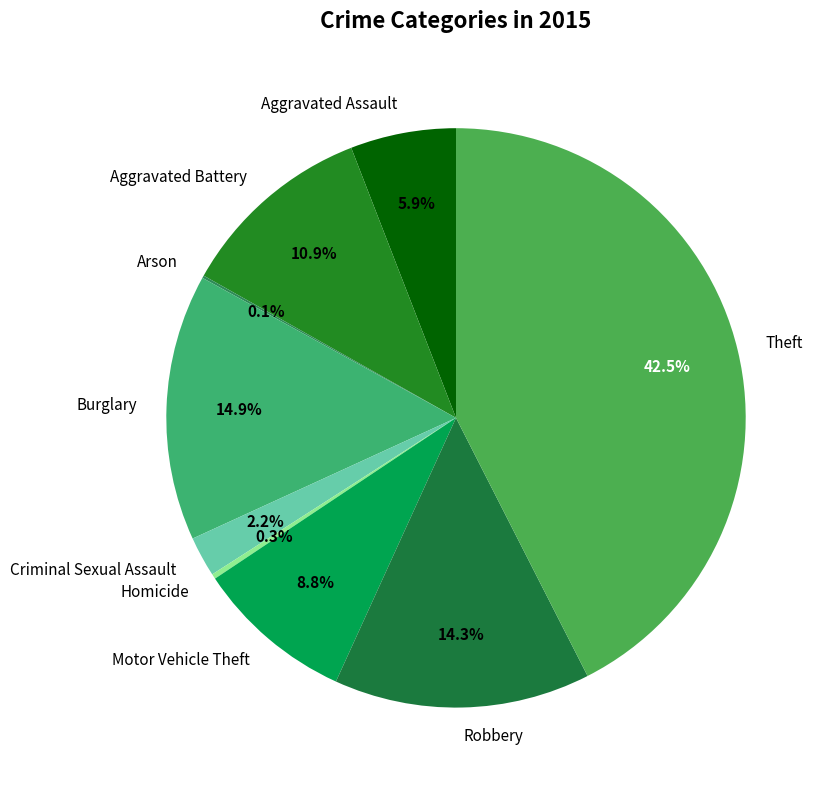

To the nearest percent, what is the difference between the largest and smallest slice percentages?

42%